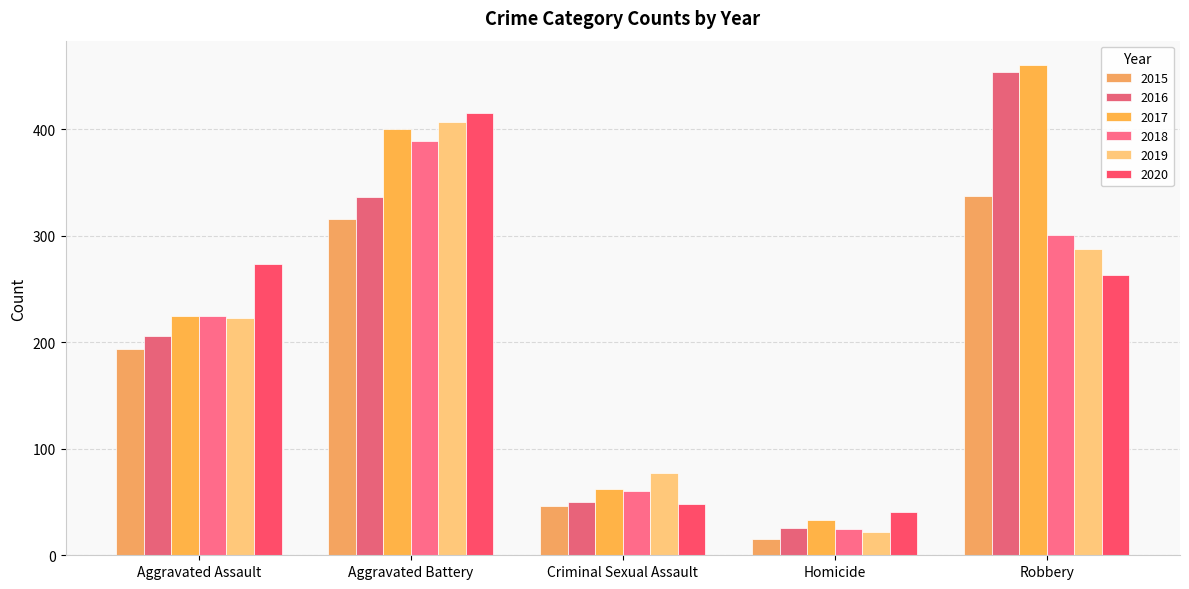

The value of 2020 at Aggravated Assault is 117. True or false?

False